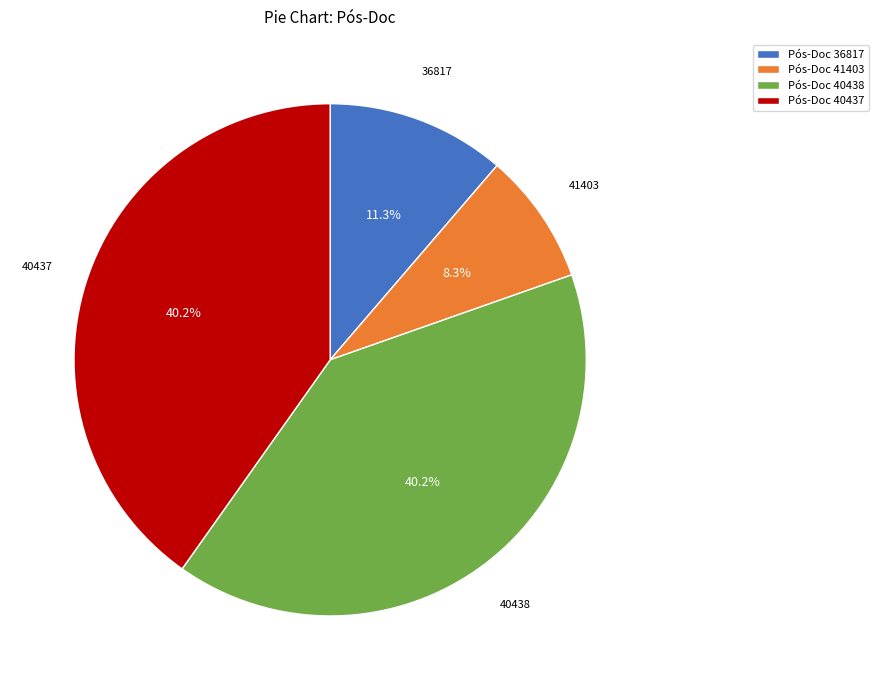

Which category has the smallest portion of the pie?

Pós-Doc 41403